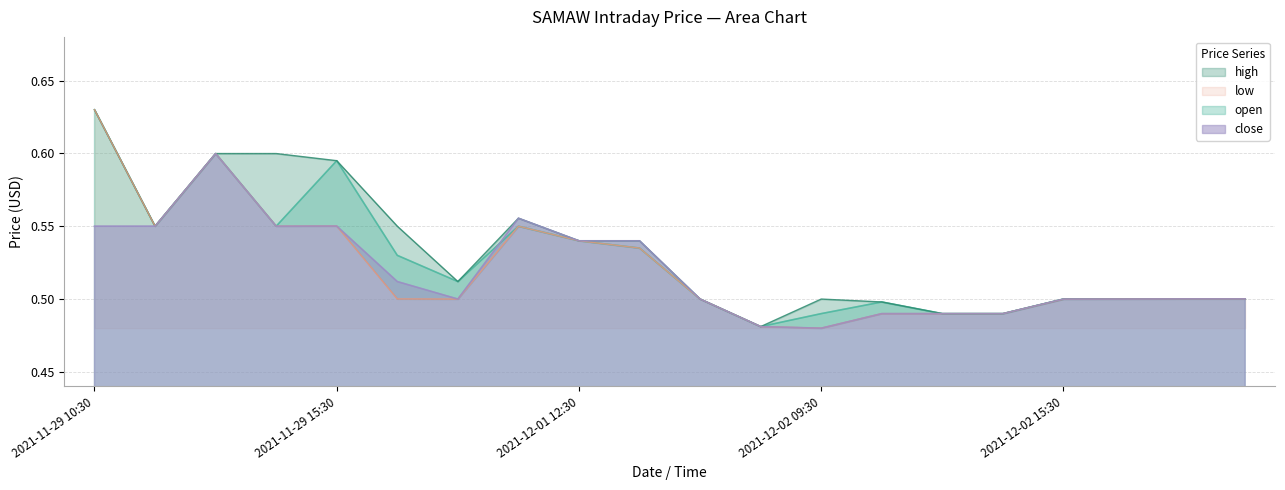

True or false: open has a value of 0.8 at 2021-11-29 15:30.

False